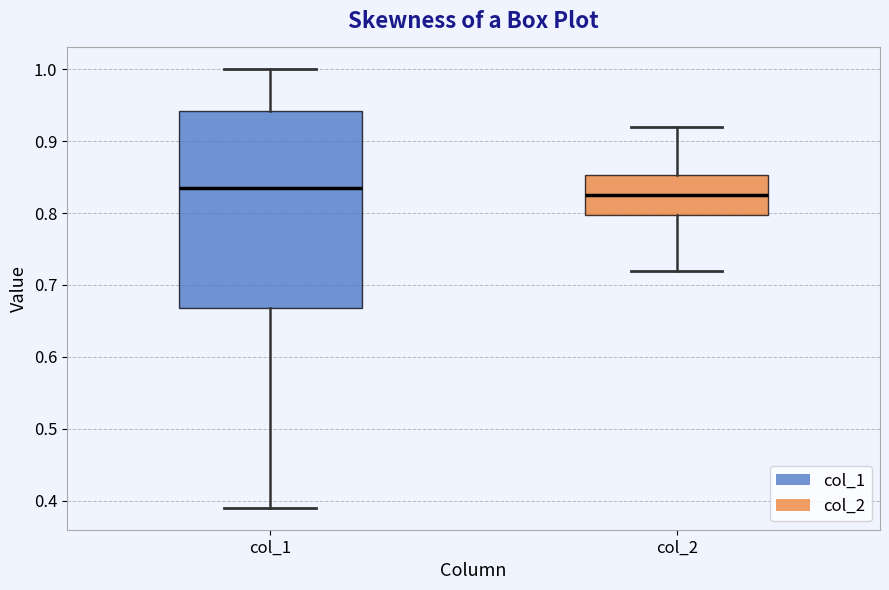

Comparing the boxes themselves (not the whiskers), which one is the tallest?

col_1